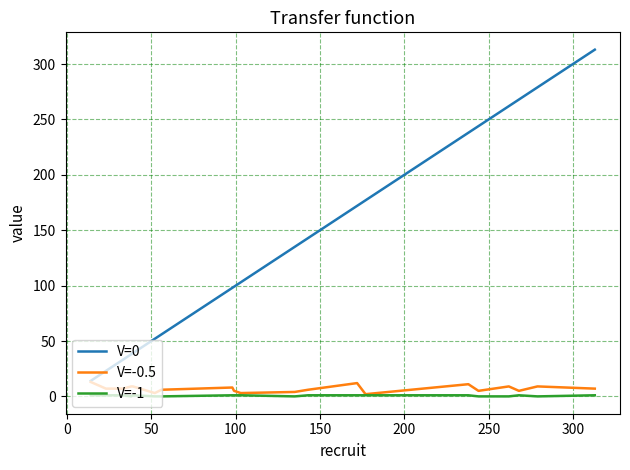

Which series has the largest total across all categories?

V=0